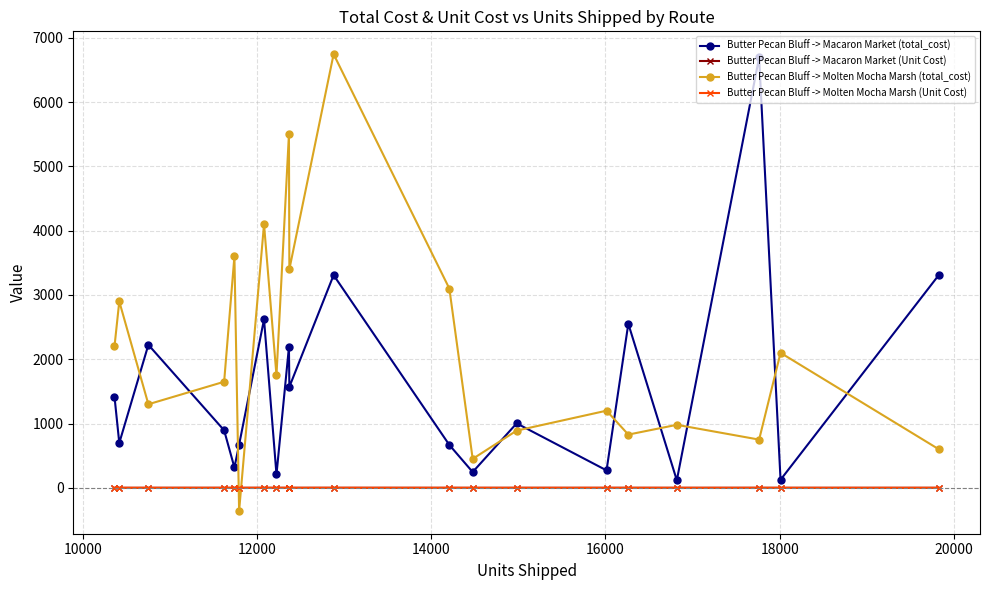

Which series has the largest total across all categories?

Butter Pecan Bluff -> Molten Mocha Marsh (total_cost)